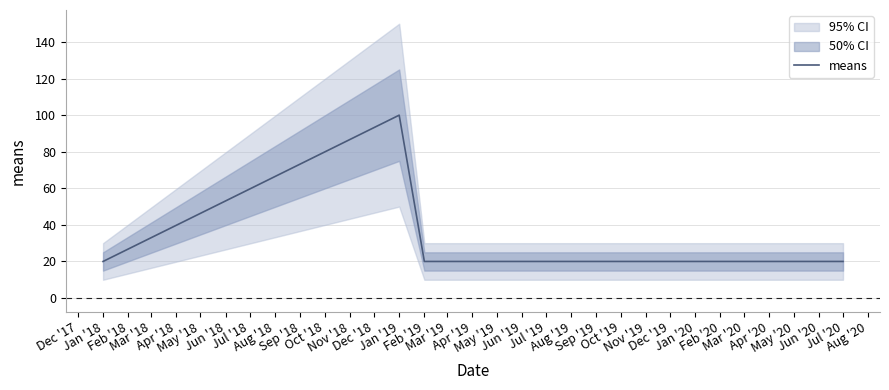

What is the lowest value of the means series?

20